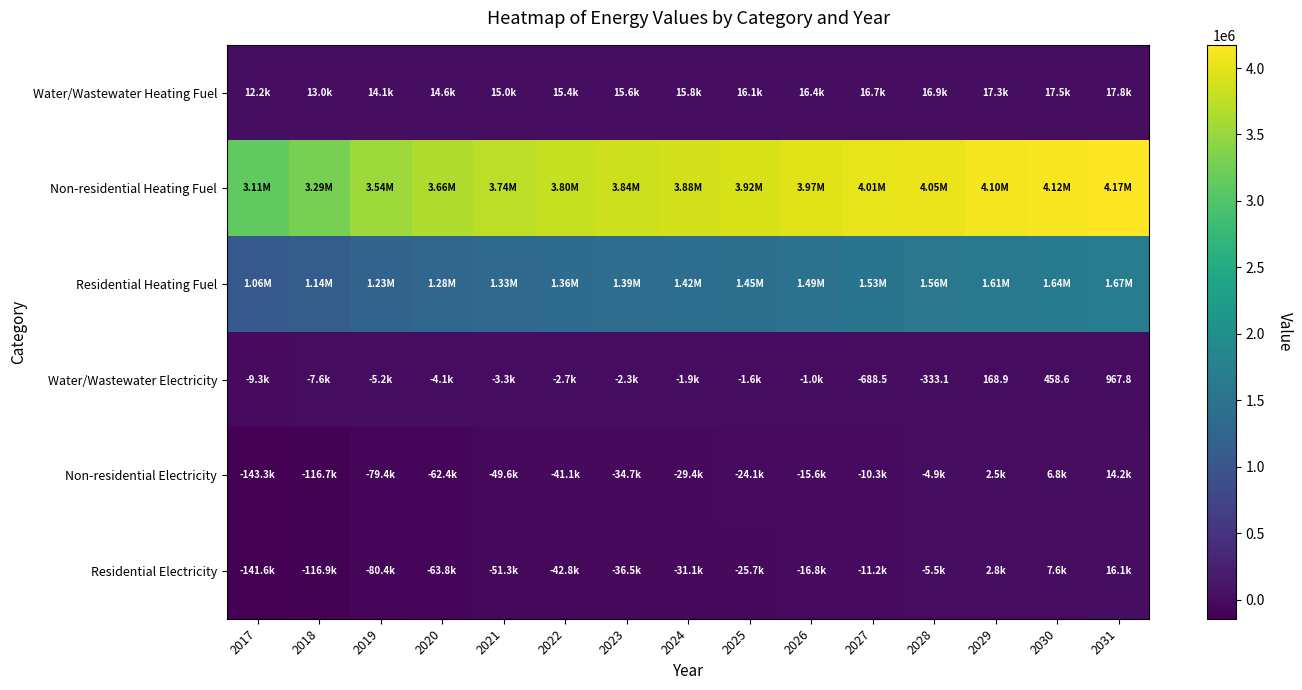

What is the total value across all series at 2029?

5723616.0